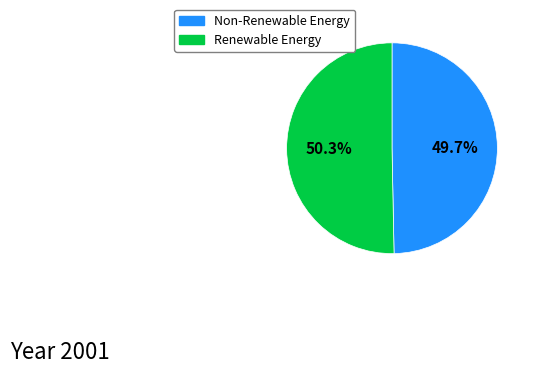

Is there a majority slice in this chart?

Yes